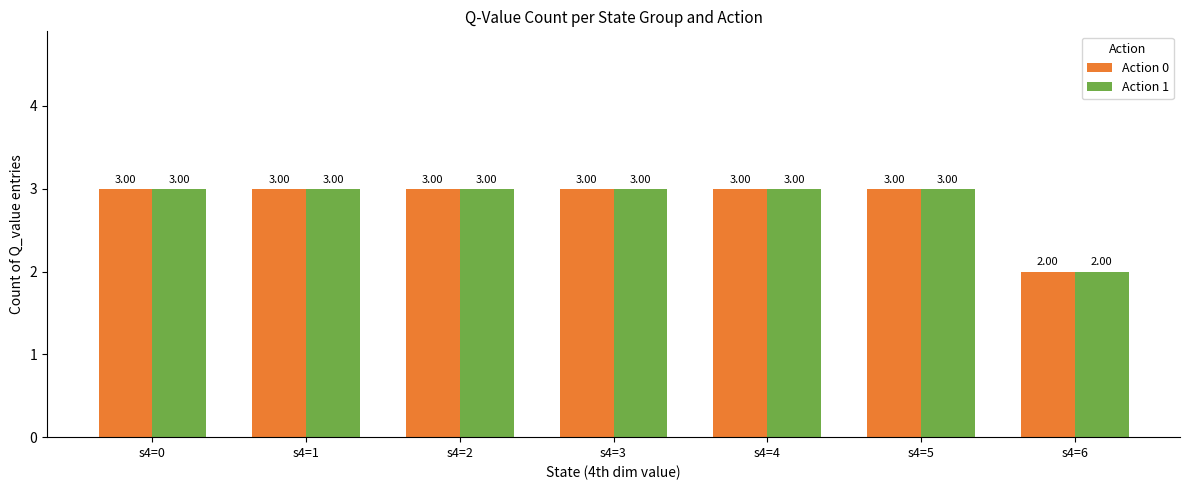

Reading right to left, extract all data points from this chart.

Action 0: s4=6=2	s4=5=3	s4=4=3	s4=3=3	s4=2=3	s4=1=3	s4=0=3
Action 1: s4=6=2	s4=5=3	s4=4=3	s4=3=3	s4=2=3	s4=1=3	s4=0=3